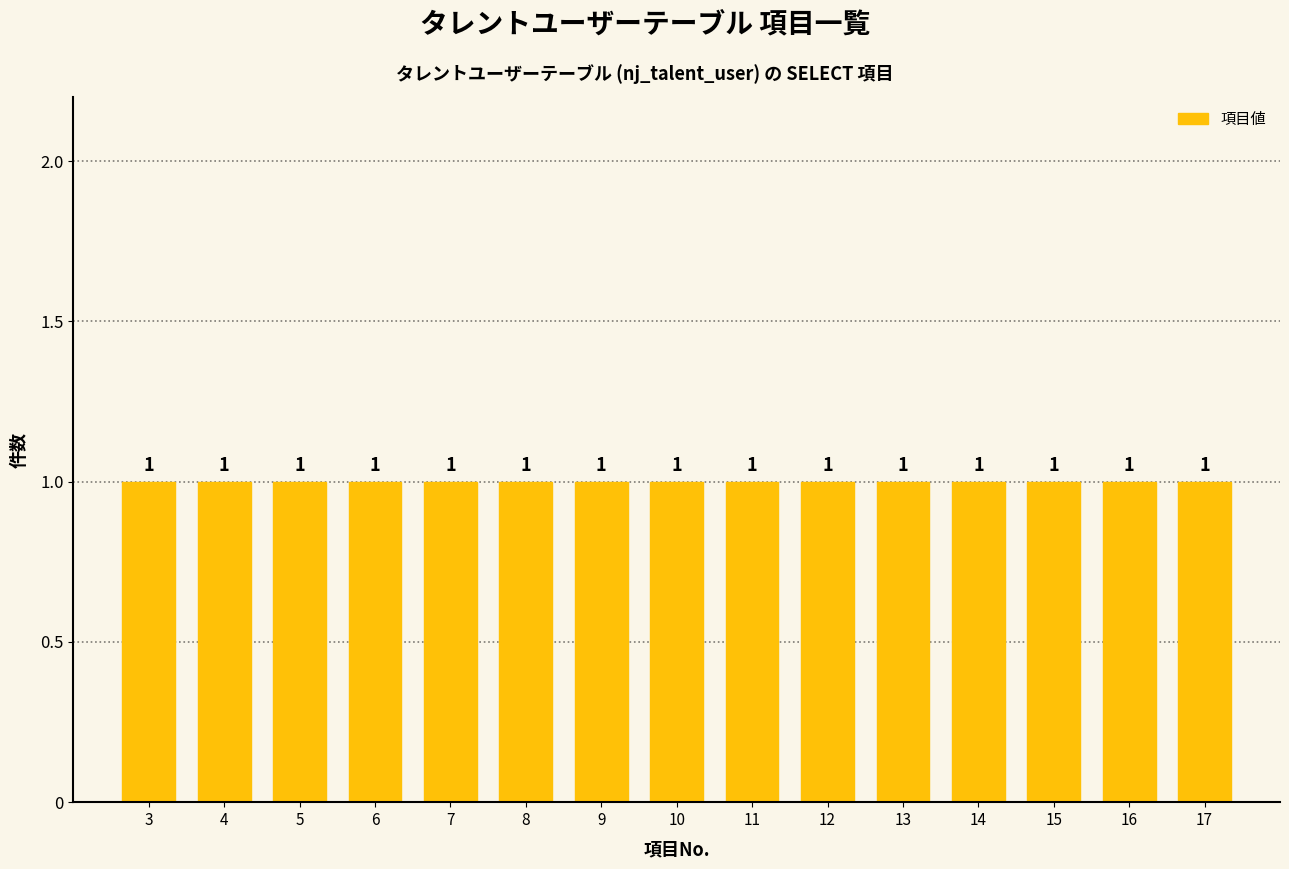

Reading right to left, extract all data points from this chart.

17	16	15	14	13	12	11	10	9	8	7	6	5	4	3